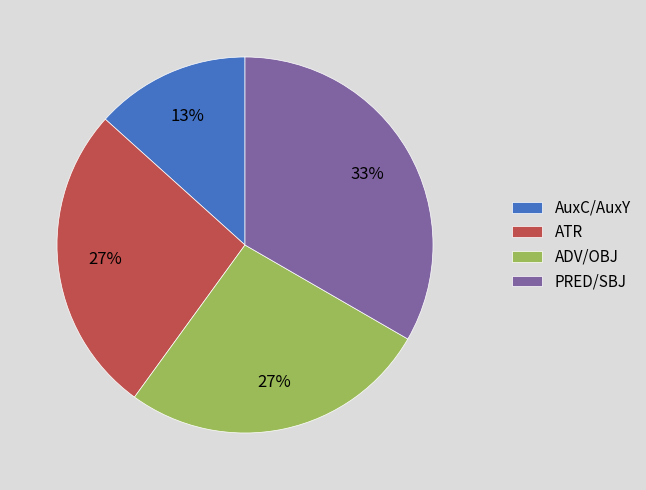

Which slice is the smallest?

AuxC/AuxY